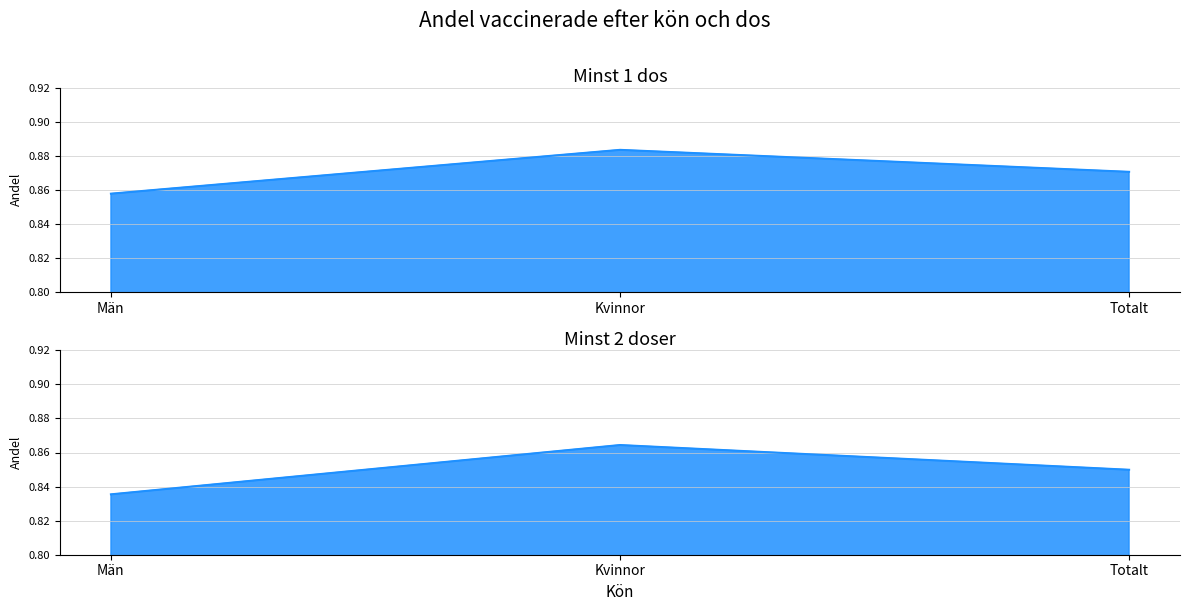

Count the number of data series in this chart.

2